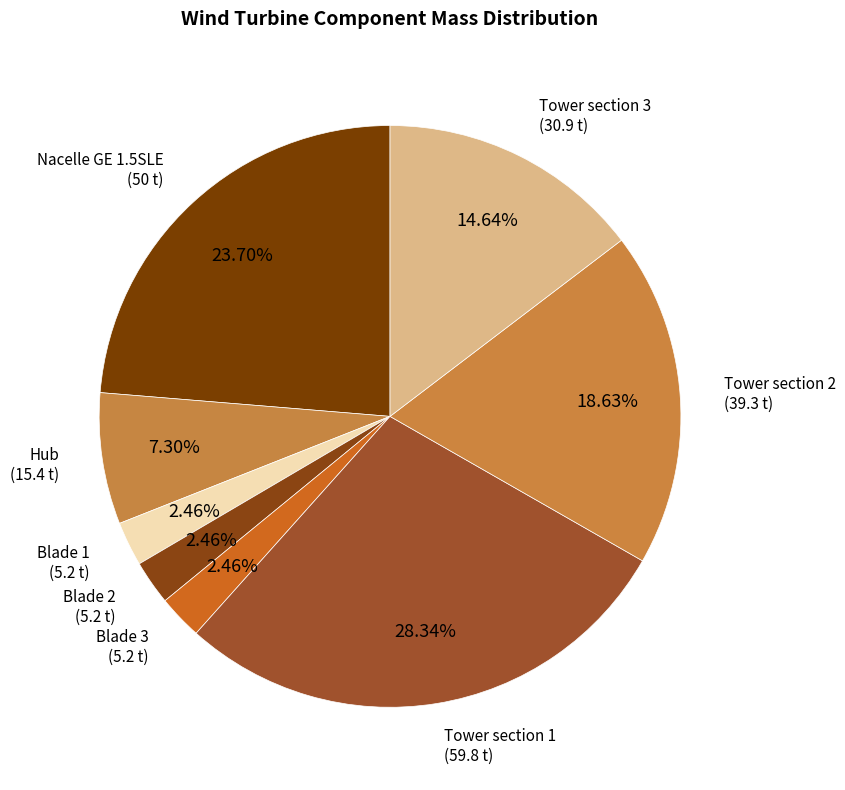

Is it true that Tower section 3 is 28% of the pie?

False